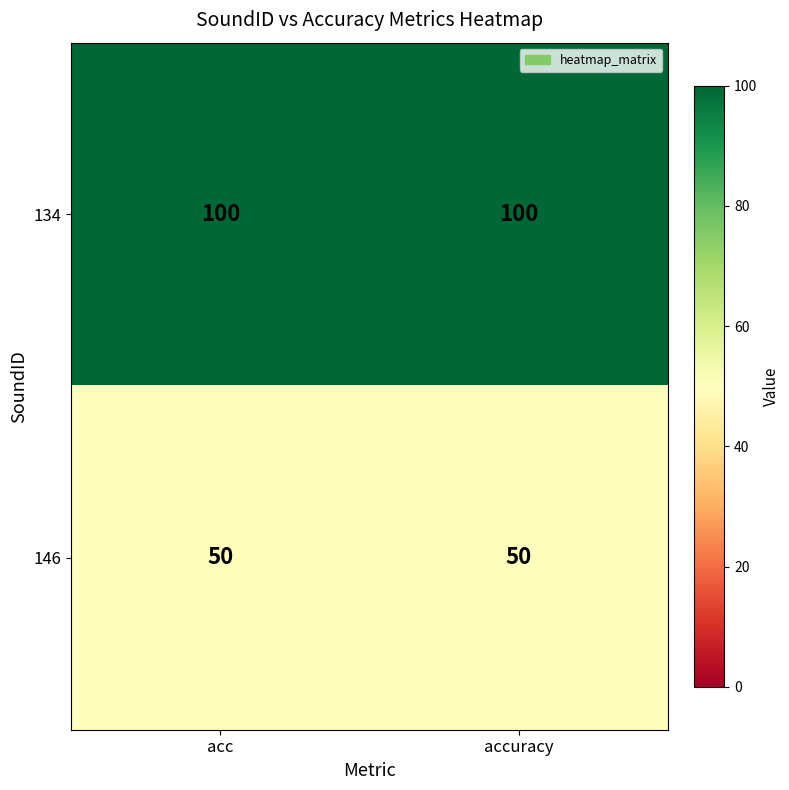

True or false: 146 has a value of 50 at accuracy.

True